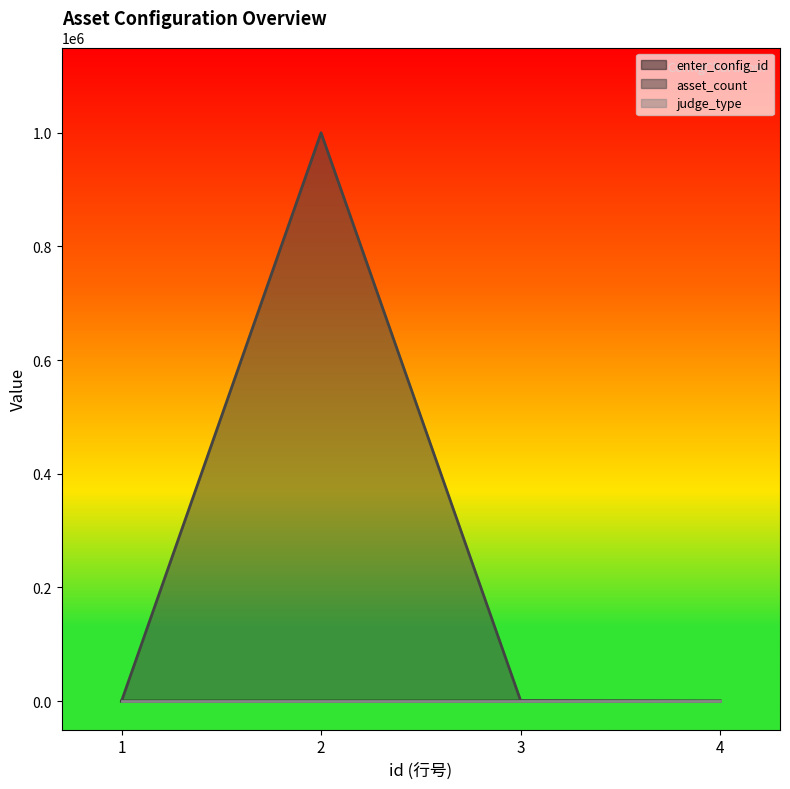

The value of asset_count at 2 is 482183. True or false?

False